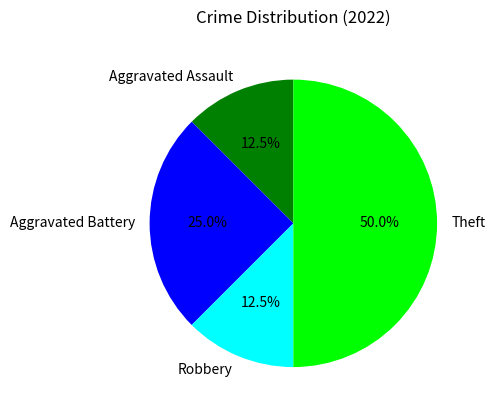

How many slices are in this pie chart?

4